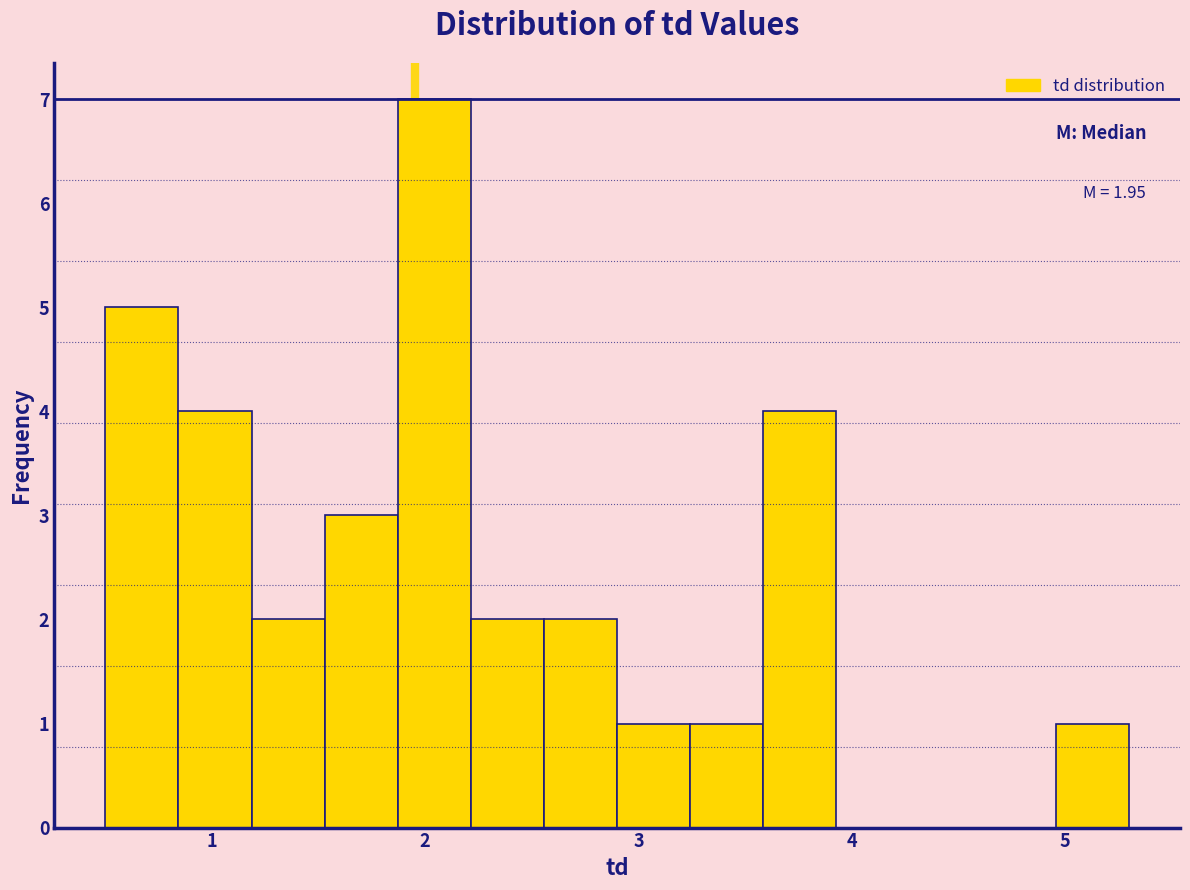

Around what value on the x-axis is the tallest bar? Give the approximate position of its centre, as read against the axis.

2.0